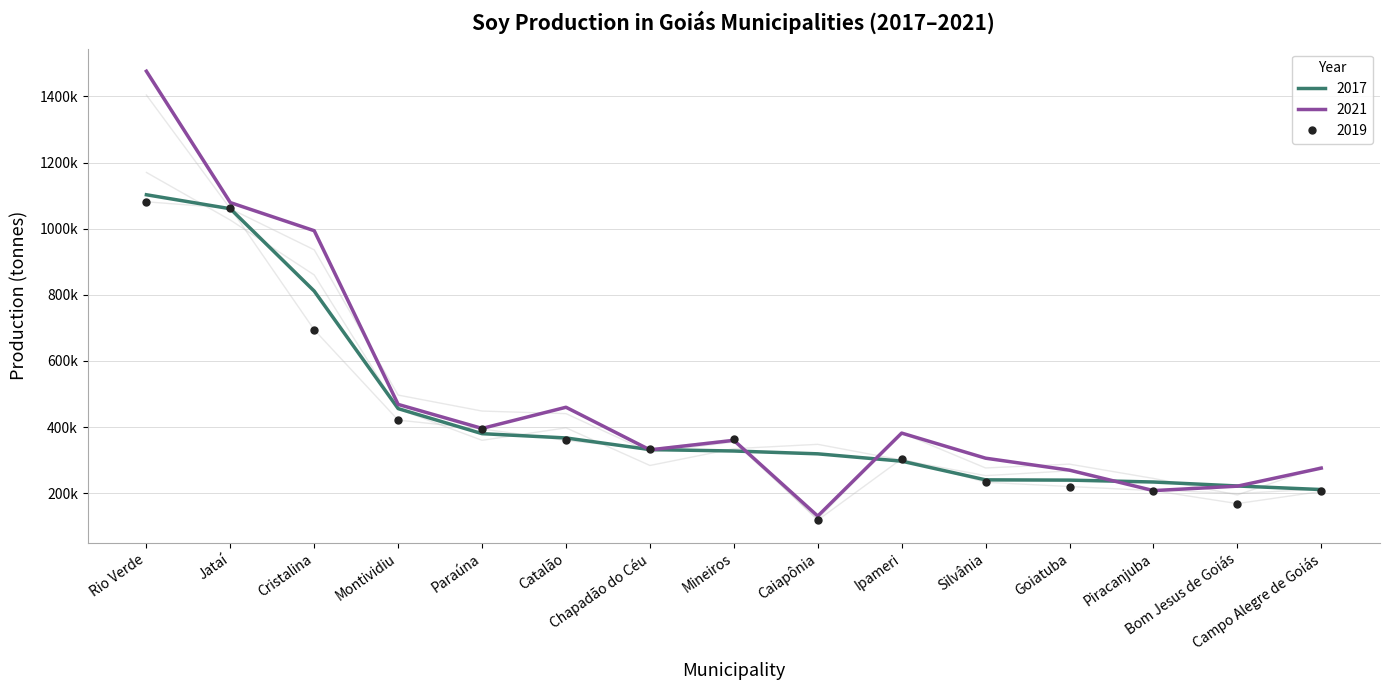

What is the value of the 2018 point at the 3rd from the left?

860000